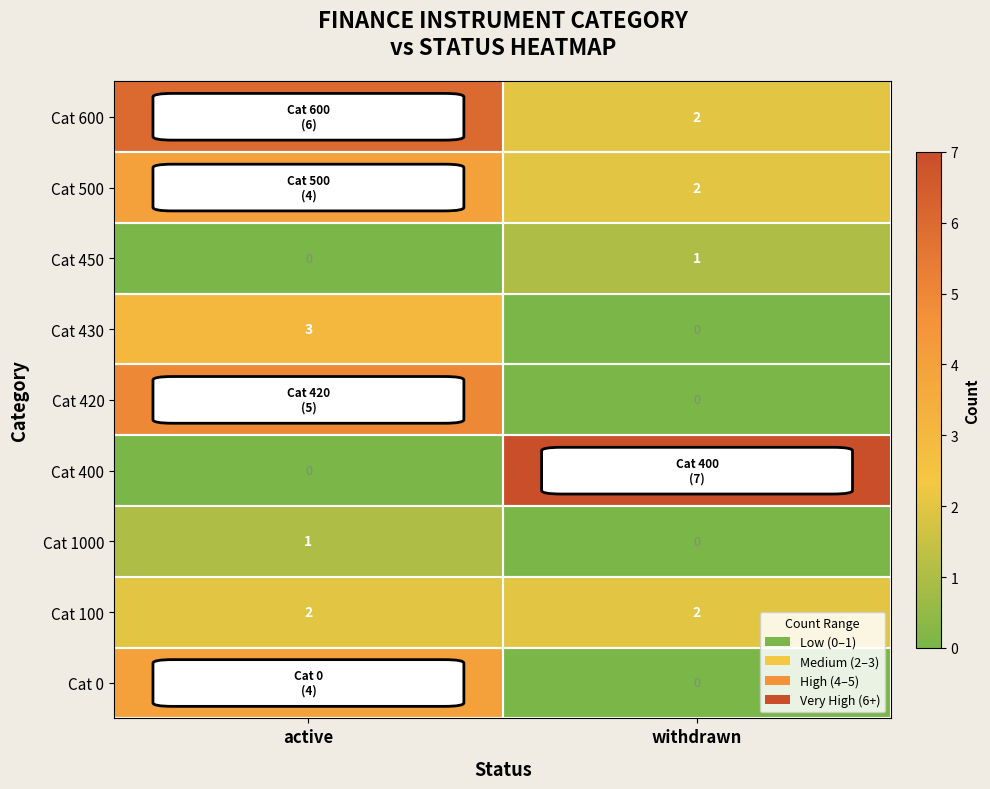

At which category is the sum across all series the highest?

active